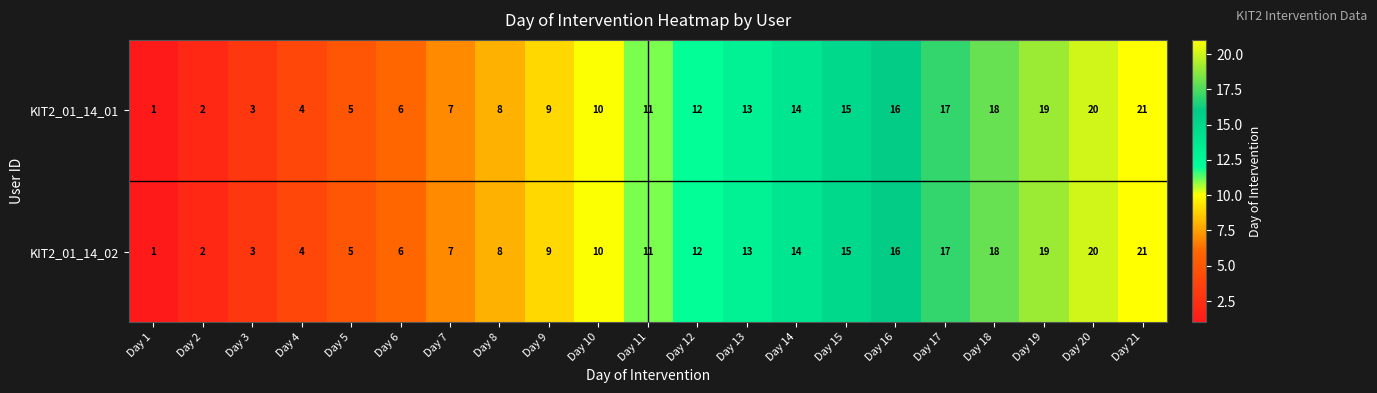

The value of KIT2_01_14_02 at Day 4 is 4. True or false?

True